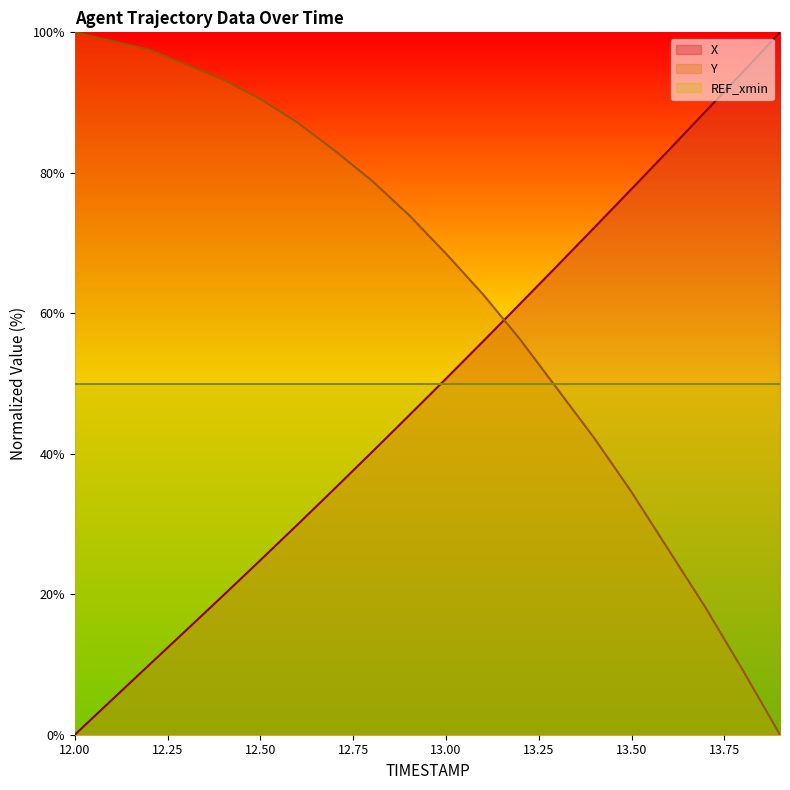

At which label does X reach its minimum?

12.00